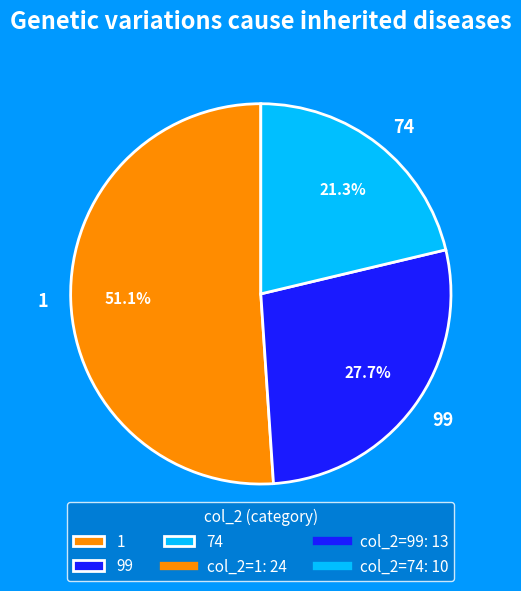

Does 1 account for over 50% of the chart?

Yes